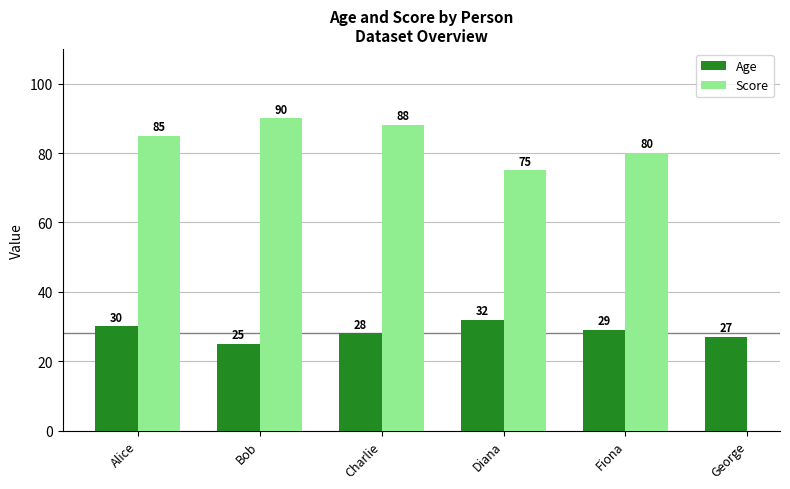

List the series in order of their peak value, highest first.

Score, Age